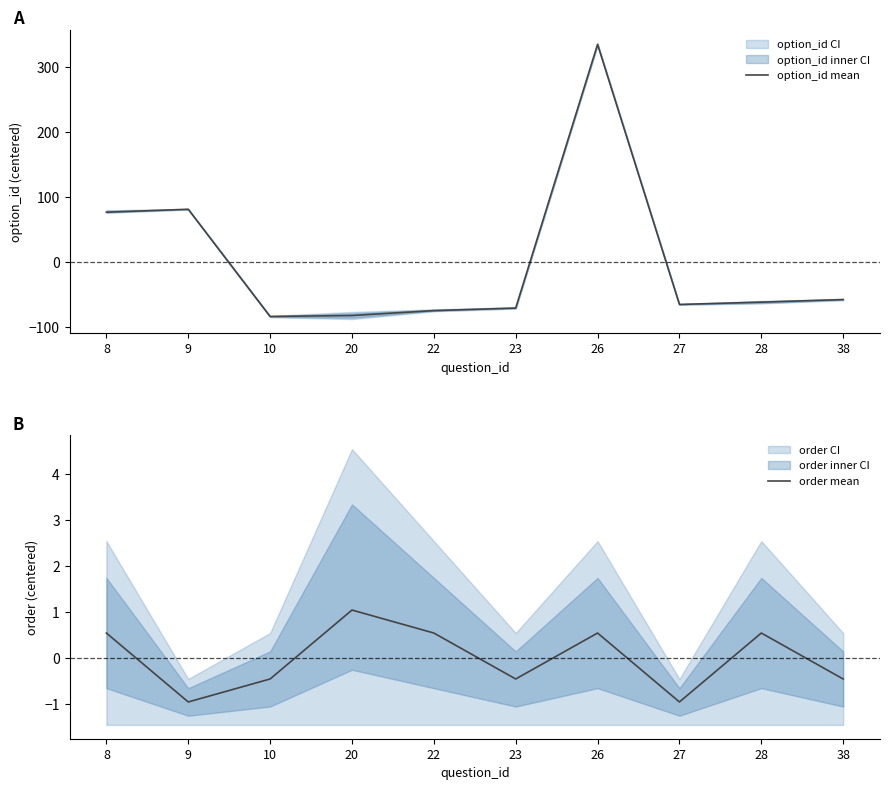

Rank the series by their average value, from highest to lowest.

order mean, option_id mean